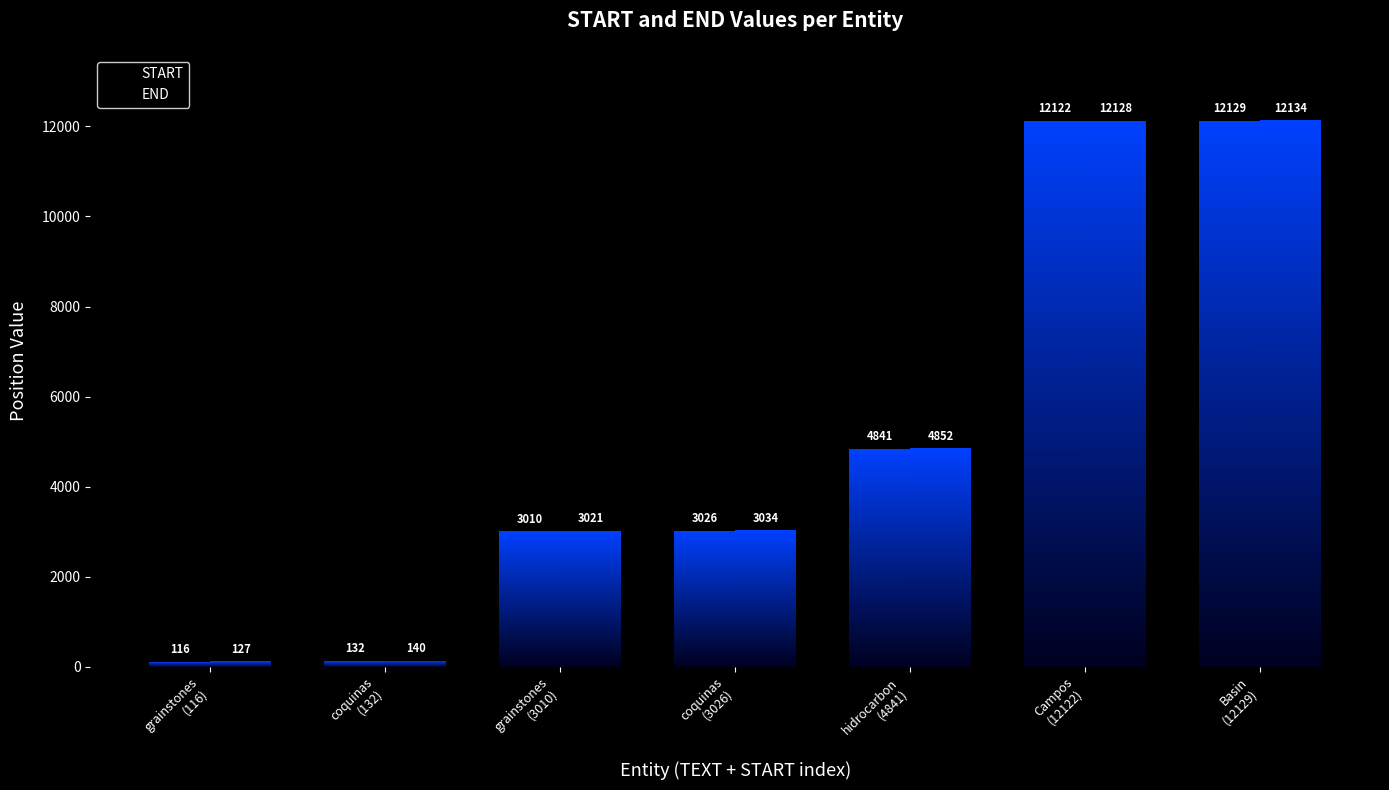

Reading left to right, extract all data points from this chart.

START: grainstones
(116)=116	coquinas
(132)=132	grainstones
(3010)=3010	coquinas
(3026)=3026	hidrocarbon
(4841)=4841	Campos
(12122)=12122	Basin
(12129)=12129
END: grainstones
(116)=127	coquinas
(132)=140	grainstones
(3010)=3021	coquinas
(3026)=3034	hidrocarbon
(4841)=4852	Campos
(12122)=12128	Basin
(12129)=12134